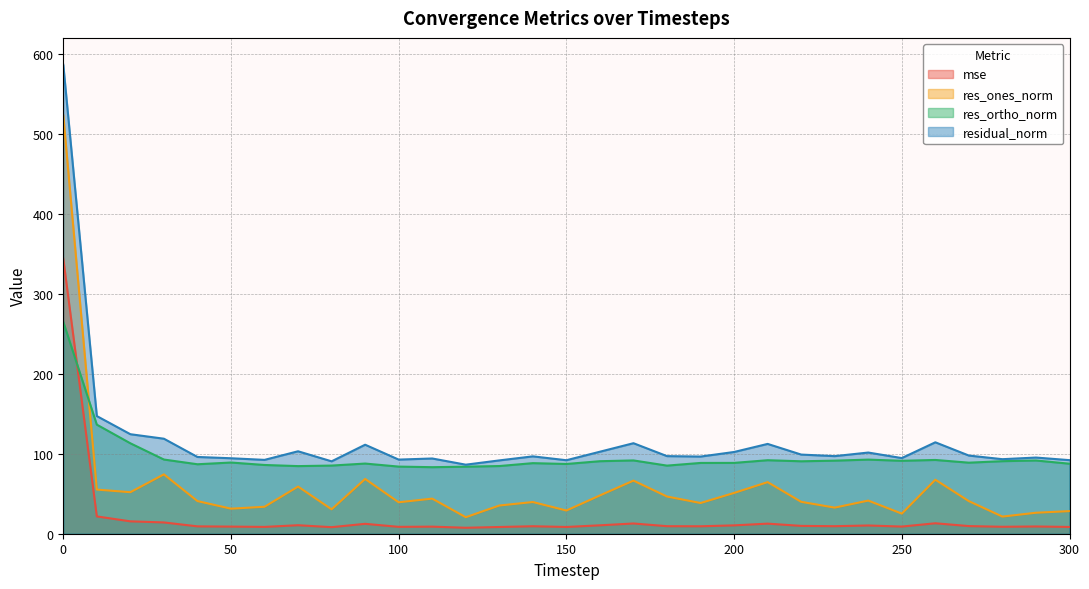

Reading left to right, transcribe all the data shown in this chart.

mse: 0=343.9	10=21.6	20=15.5	30=14.1	40=9.2	50=8.9	60=8.5	70=10.6	80=8.2	90=12.4	100=8.6	110=8.9	120=7.5	130=8.4	140=9.4	150=8.4	160=10.5	170=12.8	180=9.4	190=9.3	200=10.4	210=12.6	220=9.8	230=9.4	240=10.3	250=8.9	260=13.1	270=9.6	280=8.7	290=9.1	300=8.5
res_ones_norm: 0=523.2	10=55.2	20=51.9	30=74.2	40=40.8	50=31.3	60=33.7	70=59.0	80=30.5	90=68.5	100=39.3	110=43.9	120=20.6	130=35.3	140=39.6	150=29.0	160=47.9	170=66.4	180=46.5	190=38.4	200=51.0	210=64.5	220=39.9	230=32.6	240=41.4	250=25.1	260=67.5	270=40.7	280=21.4	290=26.2	300=28.3
res_ortho_norm: 0=264.9	10=136.4	20=113.1	30=92.8	40=86.9	50=89.0	60=86.0	70=84.6	80=85.2	90=87.7	100=83.9	110=83.2	120=83.8	130=84.6	140=88.2	150=87.2	160=90.7	170=91.6	180=85.2	190=88.5	200=88.6	210=91.9	220=90.6	230=91.4	240=92.7	250=91.2	260=92.2	270=88.8	280=90.7	290=91.6	300=87.5
residual_norm: 0=586.4	10=147.1	20=124.4	30=118.8	40=96.0	50=94.4	60=92.3	70=103.1	80=90.5	90=111.3	100=92.7	110=94.1	120=86.3	130=91.7	140=96.7	150=91.9	160=102.5	170=113.2	180=97.0	190=96.5	200=102.2	210=112.3	220=99.0	230=97.0	240=101.5	250=94.6	260=114.3	270=97.7	280=93.2	290=95.2	300=92.0